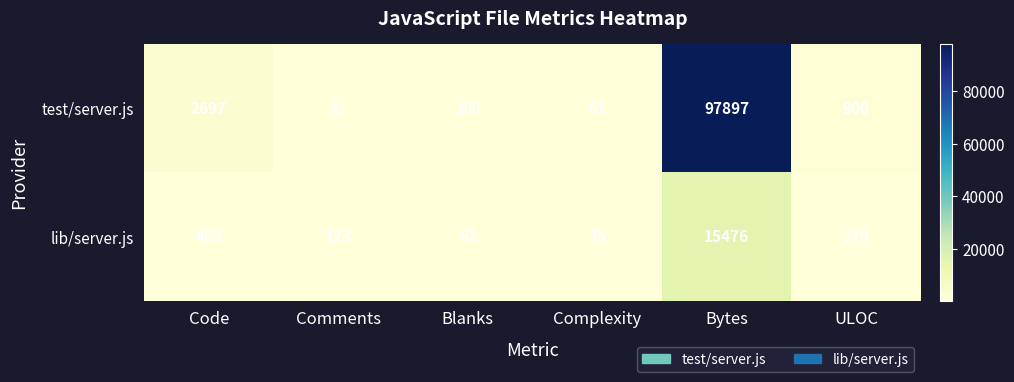

Is it true that test/server.js equals 36 at Complexity?

False